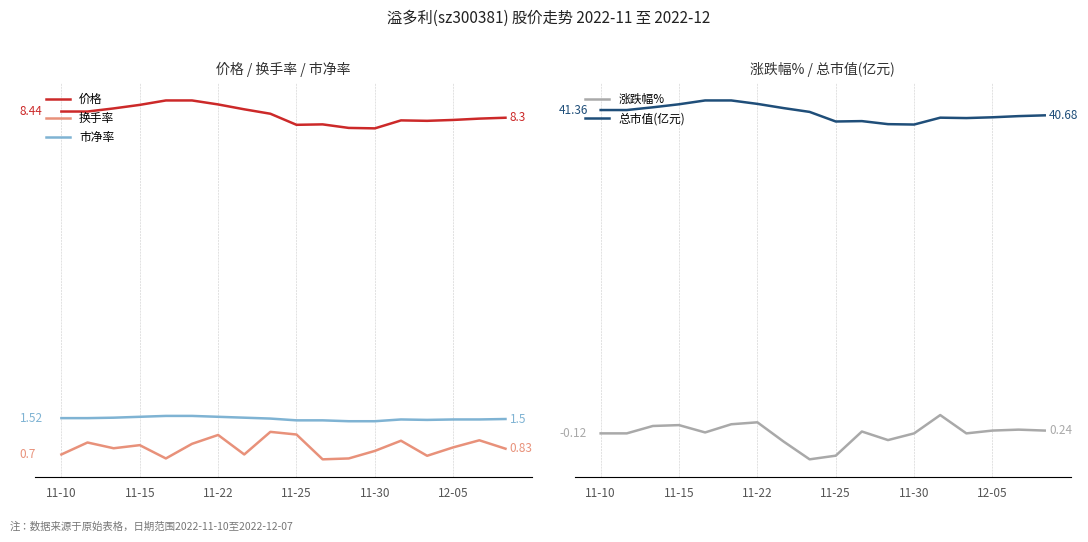

Where does the 总市值(亿元) series first go above 41?

11-10